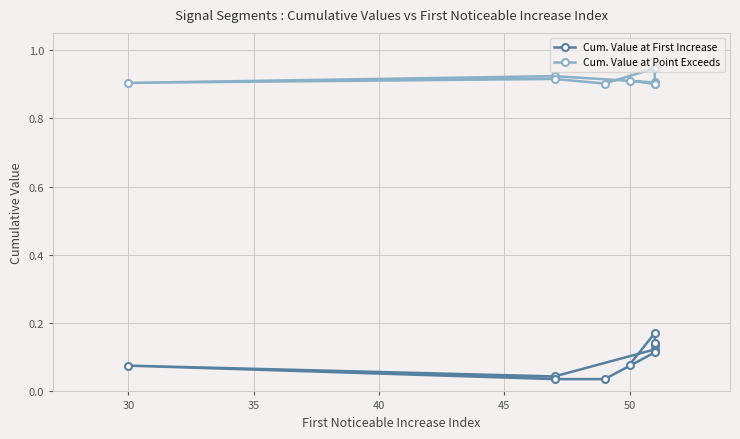

What is the difference between the maximum and minimum values in the Cum. Value at First Increase series?

0.1